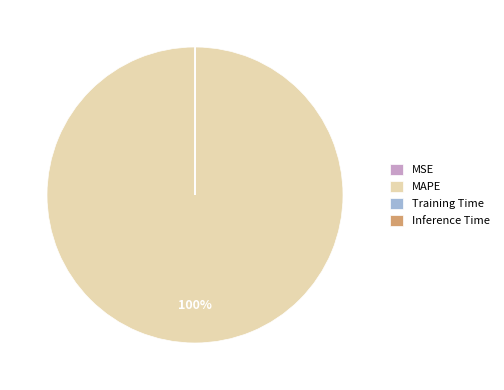

Which category accounts for the majority?

MAPE